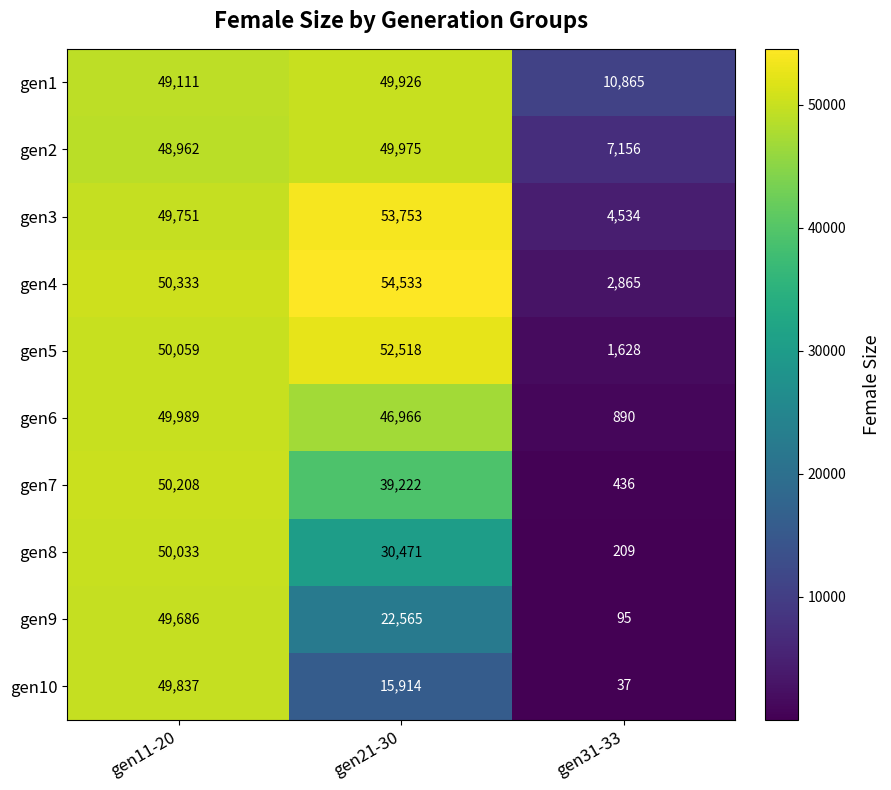

Reading right to left, list all the values displayed in this chart.

gen1: 10865	49926	49111
gen2: 7156	49975	48962
gen3: 4534	53753	49751
gen4: 2865	54533	50333
gen5: 1628	52518	50059
gen6: 890	46966	49989
gen7: 436	39222	50208
gen8: 209	30471	50033
gen9: 95	22565	49686
gen10: 37	15914	49837